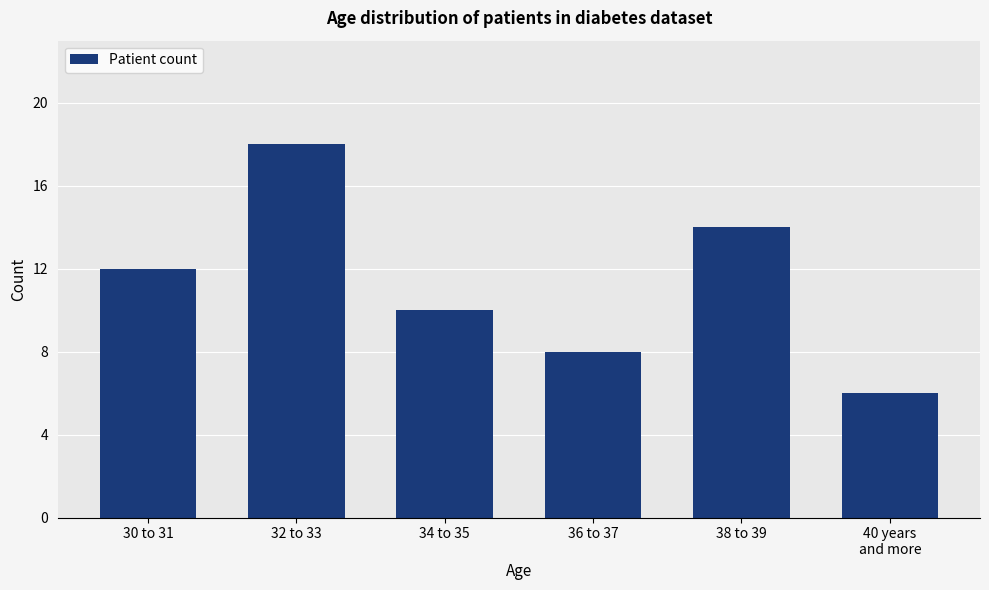

What is the average value?

11